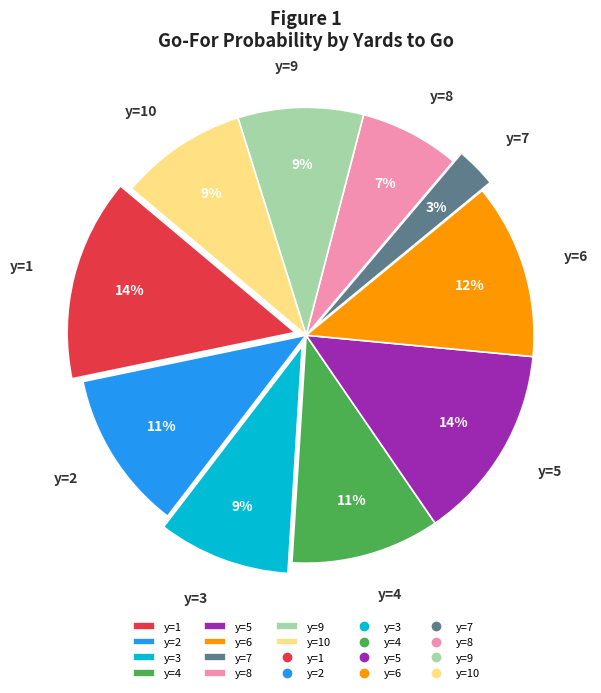

Is the sum of y=2 and y=9 greater than half?

No